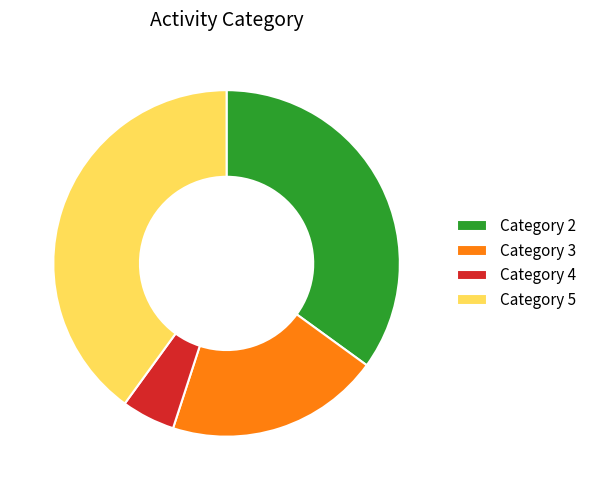

True or false: Category 3 accounts for 31% of the total.

False